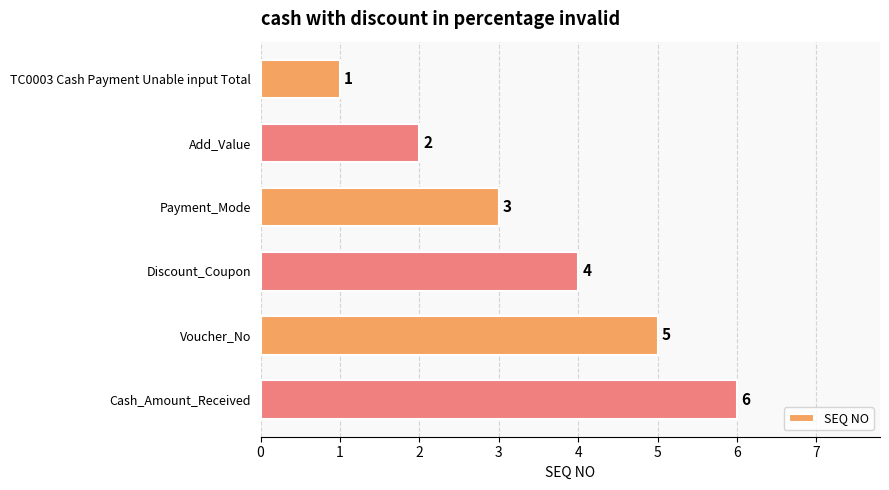

What is the ratio of the value at Discount_Coupon to the value at TC0003 Cash Payment Unable input Total?

4.0